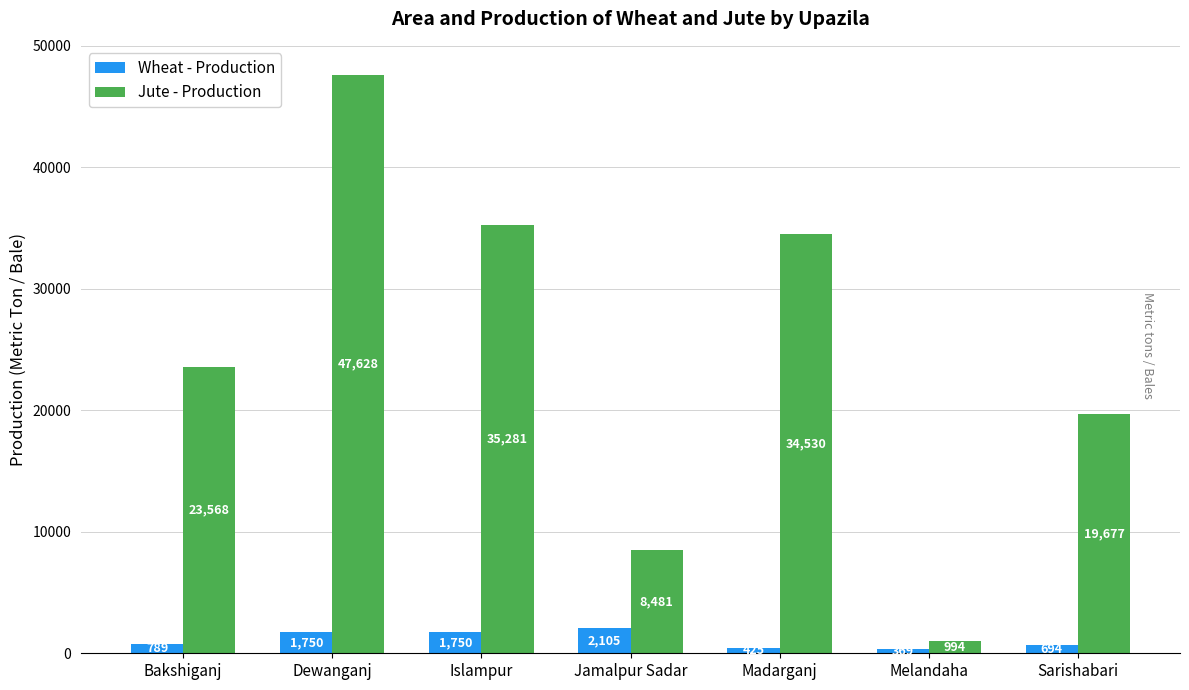

What is the approximate value of Jute - Production at Sarishabari, to the nearest 100?

19700